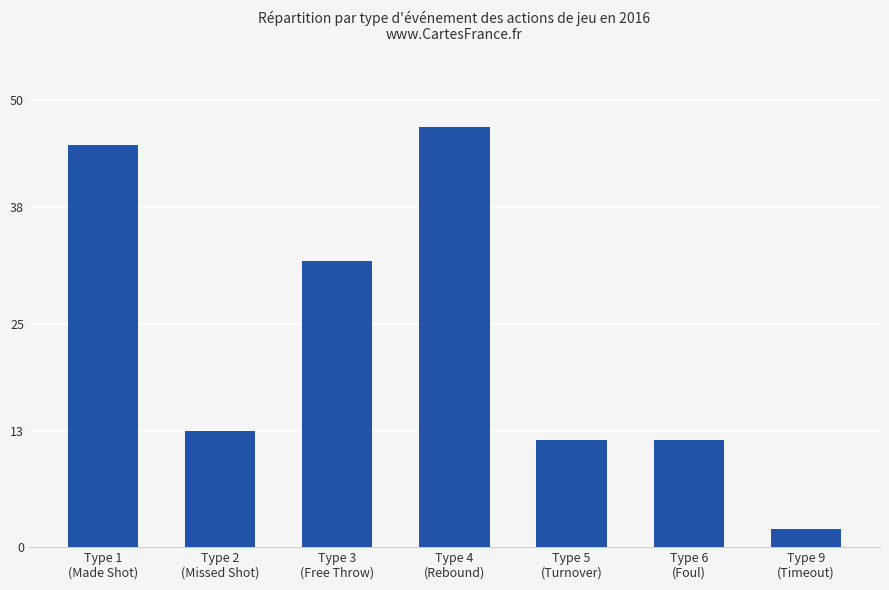

What is the maximum value shown in the chart?

47